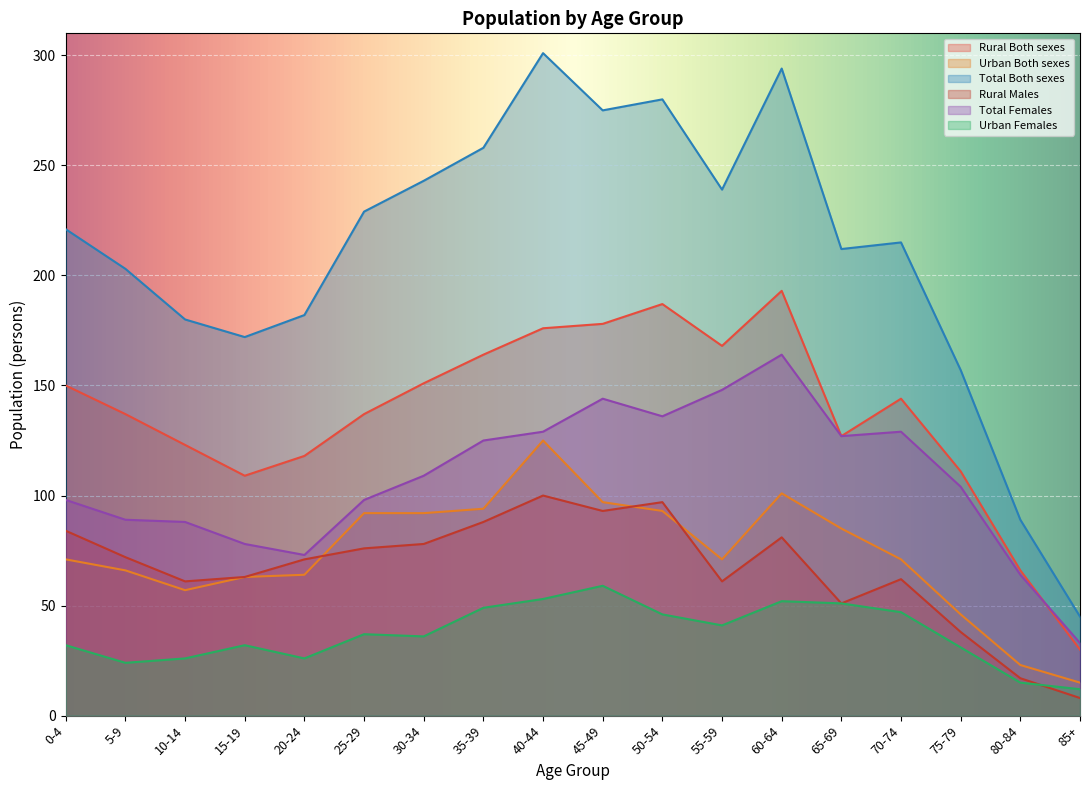

True or false: Total Females and Urban Females cross at least once.

False